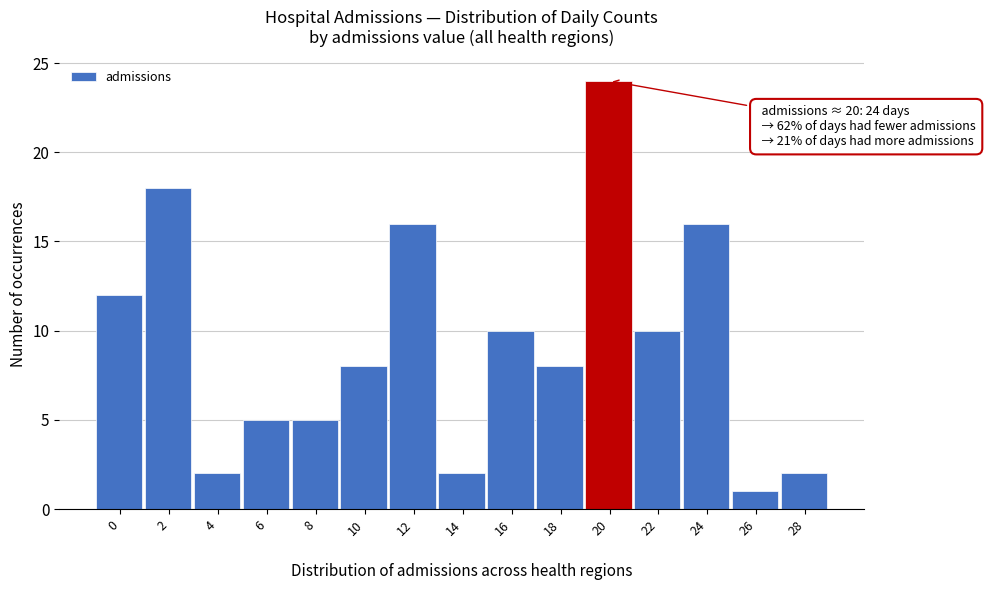

Reading left to right, list all the values displayed in this chart.

12	18	2	5	5	8	16	2	10	8	24	10	16	1	2